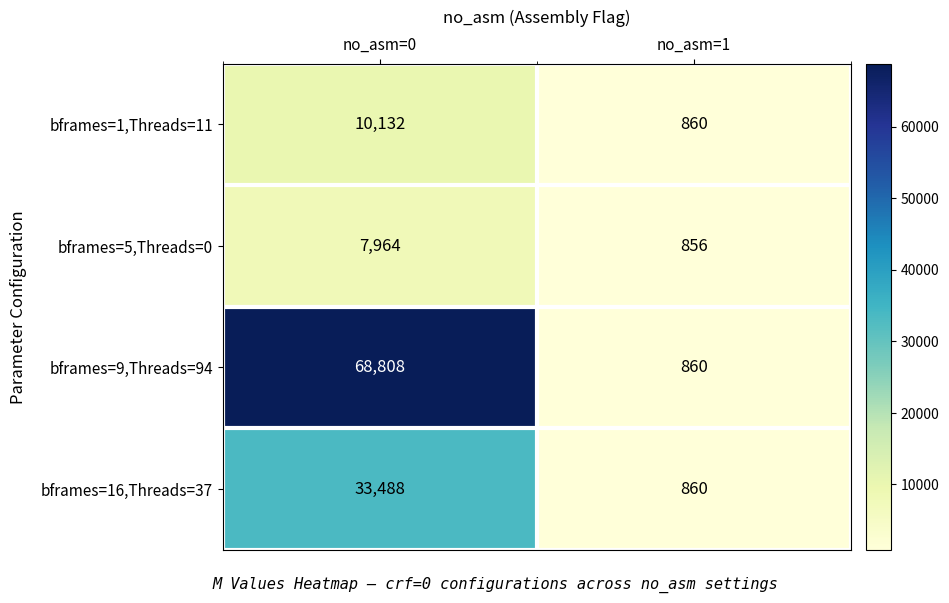

Reading left to right, transcribe all the data shown in this chart.

bframes=1,Threads=11: no_asm=0=10132	no_asm=1=860
bframes=5,Threads=0: no_asm=0=7964	no_asm=1=856
bframes=9,Threads=94: no_asm=0=68808	no_asm=1=860
bframes=16,Threads=37: no_asm=0=33488	no_asm=1=860